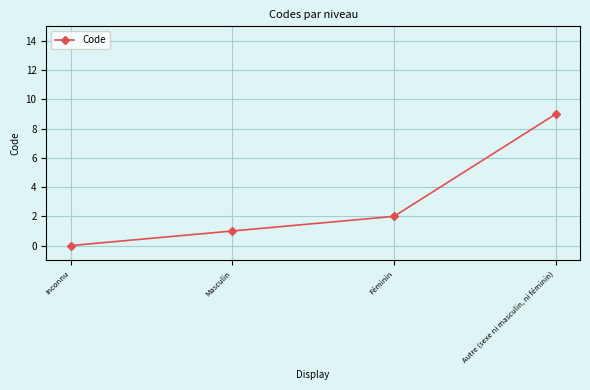

Which has a higher value, Inconnu or Féminin?

Féminin